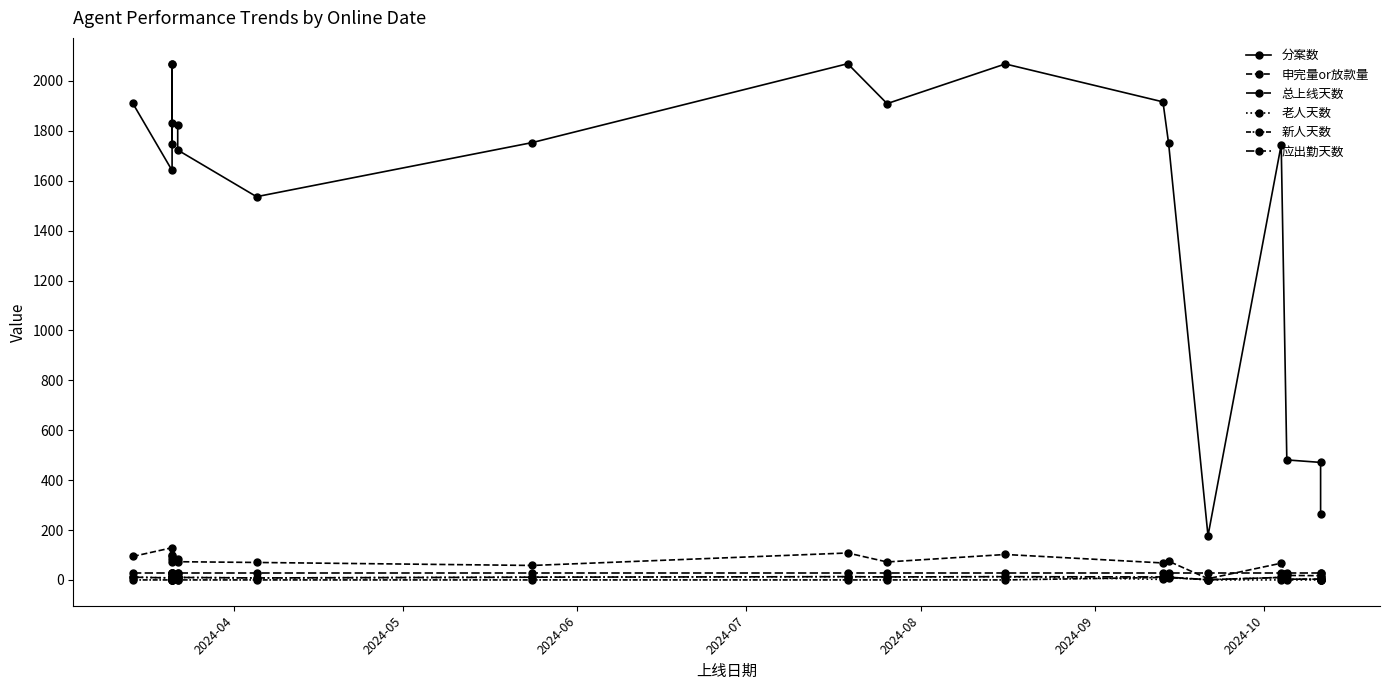

Where does the 总上线天数 series first go above 11?

2024-06